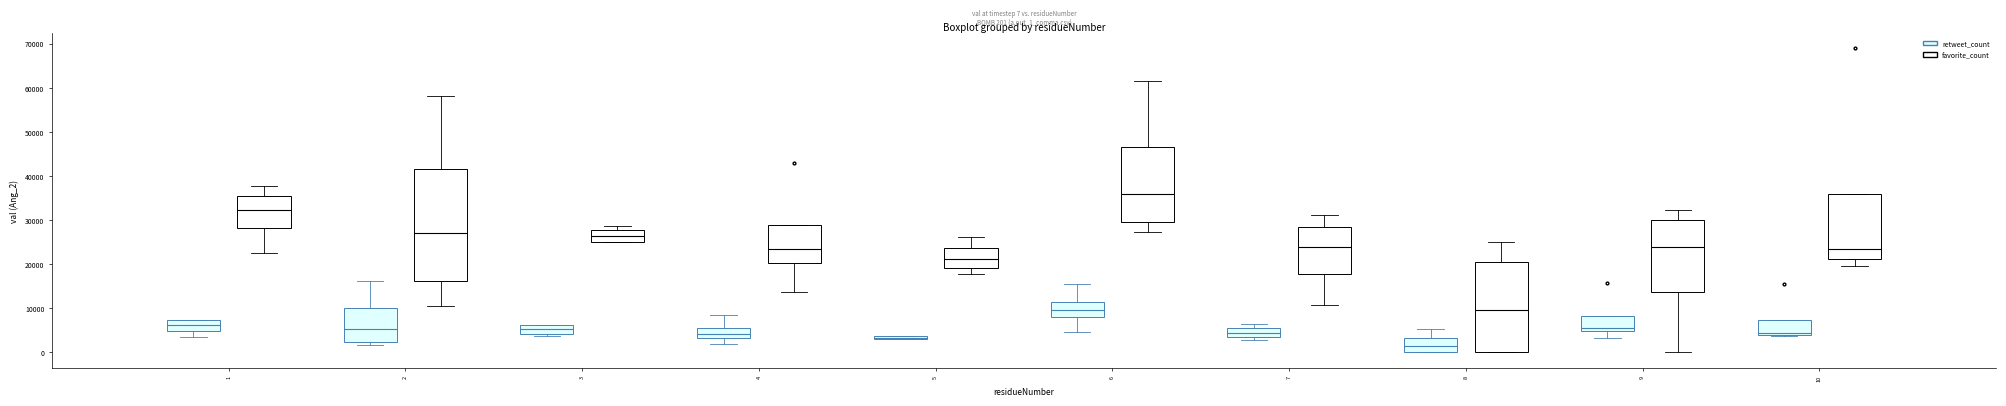

Which box has the lowest median line?

8 (retweet_count)